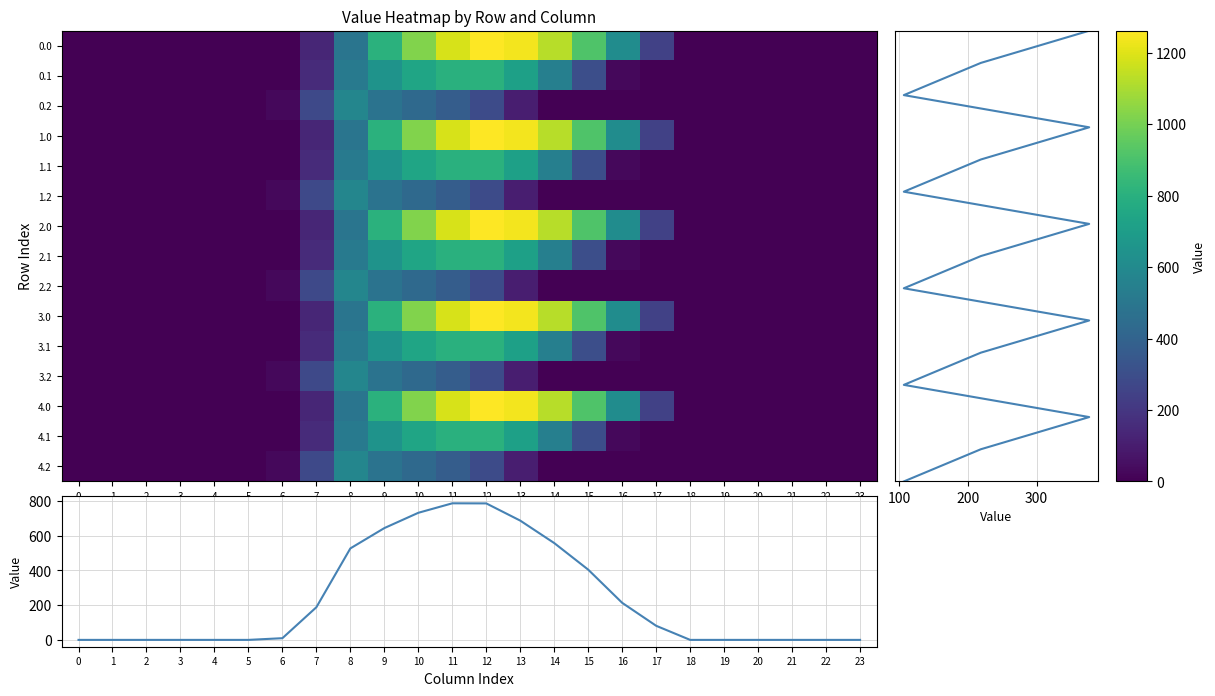

At how many categories does at least one series exceed 1079?

4